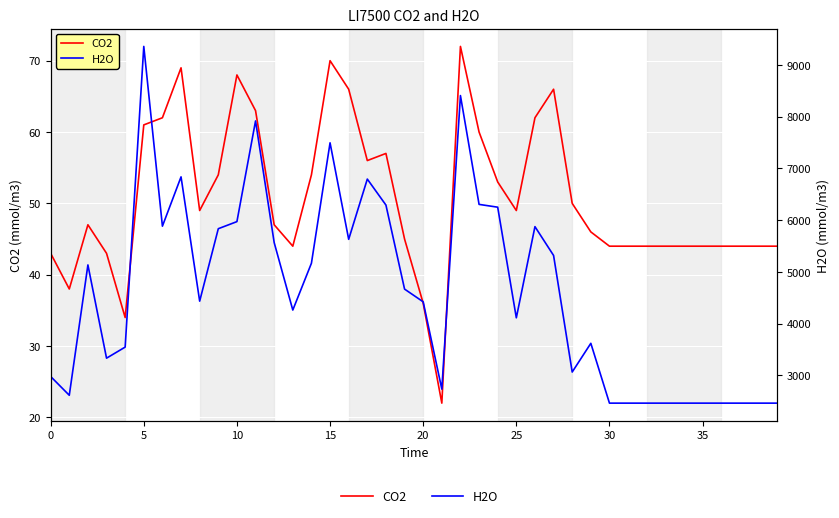

Is the value of CO2 at 17 greater than the value of H2O at 19?

No